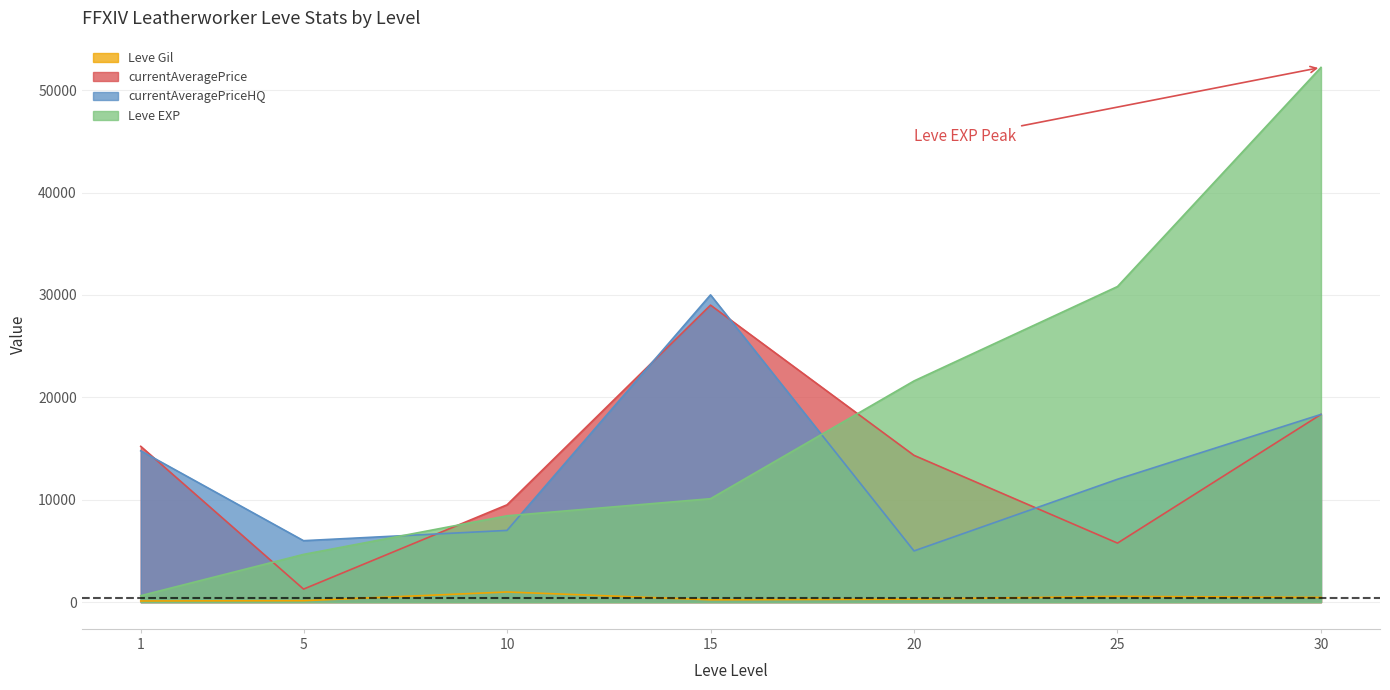

The Leve Gil series shows 1718 at 10. True or false?

False